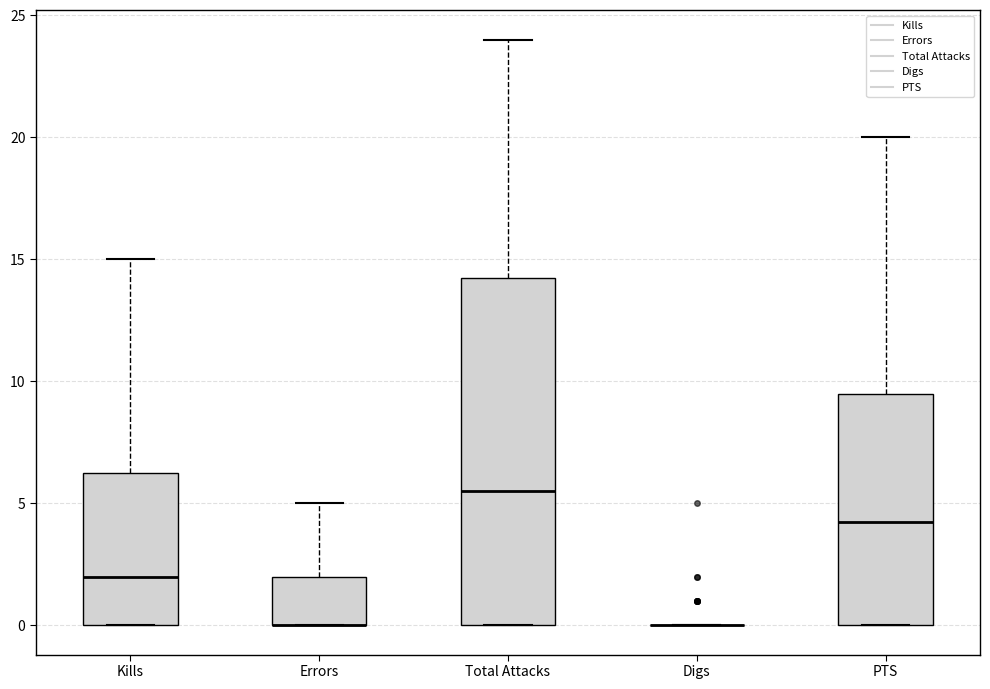

Comparing the boxes themselves (not the whiskers), which one is the tallest?

Total Attacks